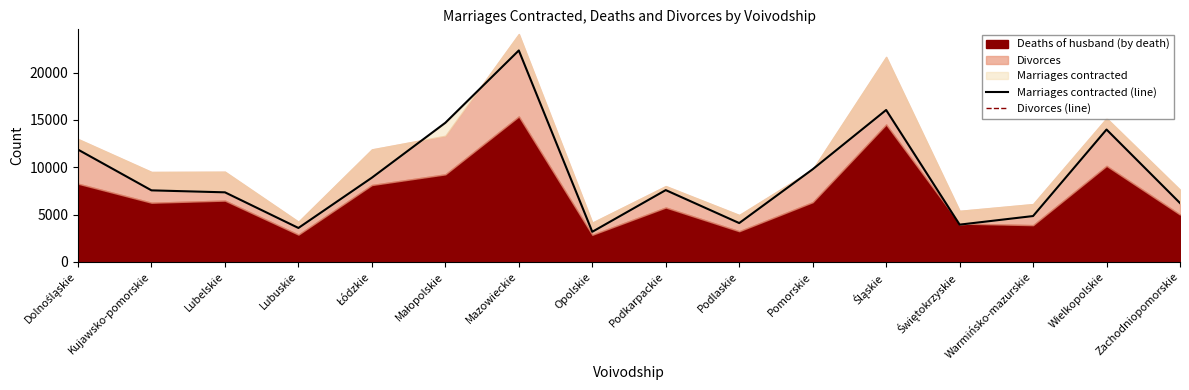

At which category does Divorces (line) reach its first local peak?

Mazowieckie